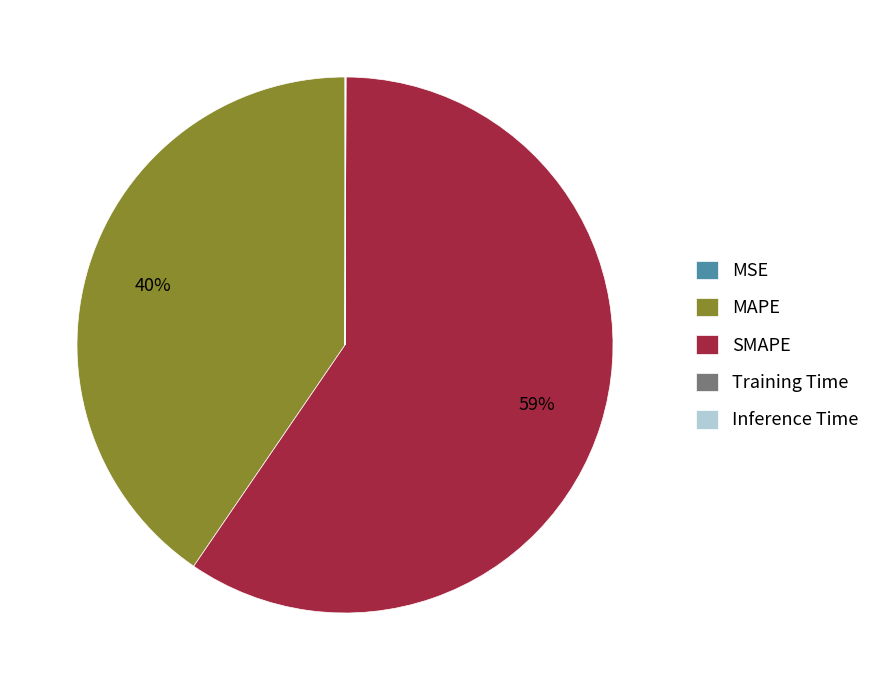

Is it true that MAPE is 40% of the pie?

True